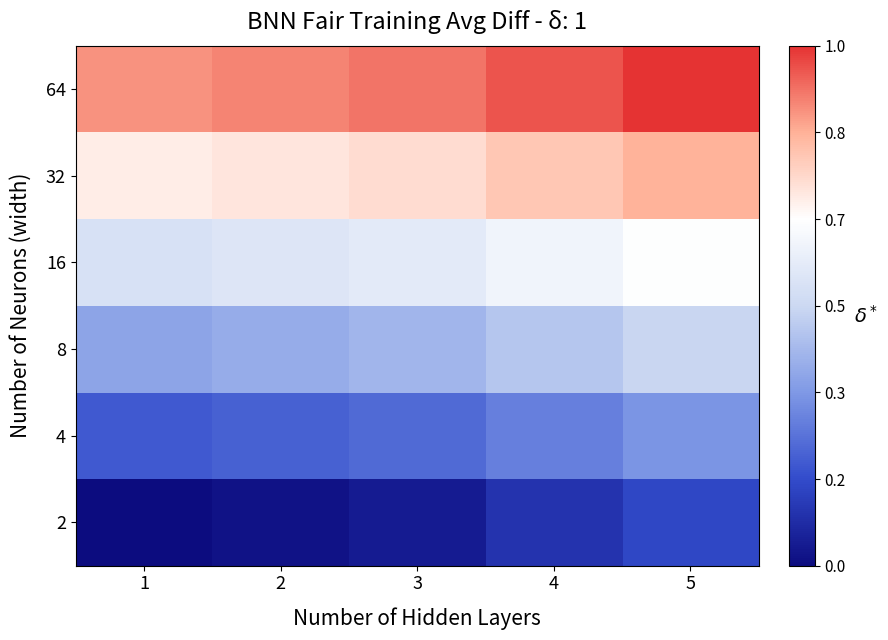

List the series in order of their peak value, highest first.

64, 32, 16, 8, 4, 2